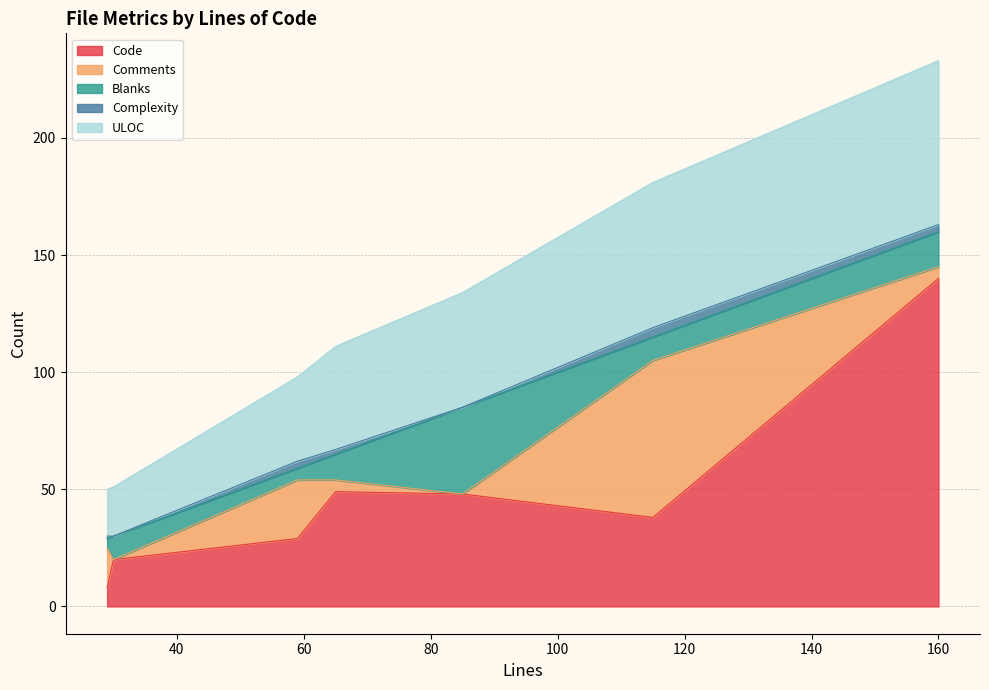

At which category does Complexity reach its first local valley?

29